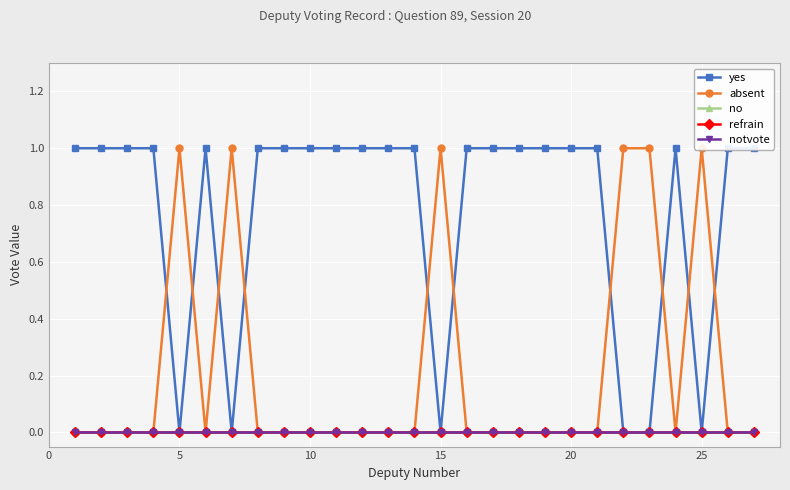

True or false: absent has a value of 0 at 12.

False